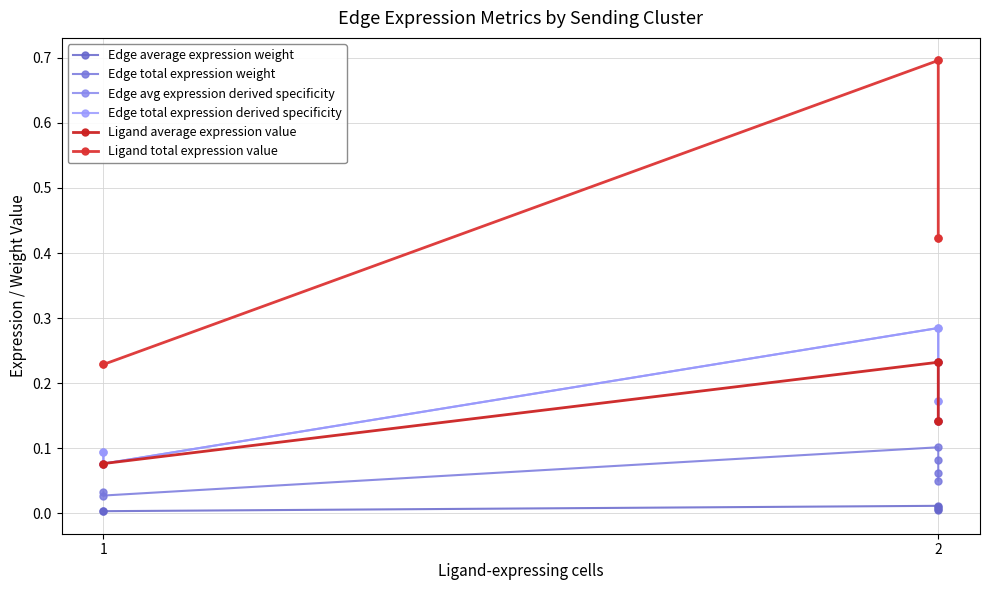

Count the number of data series in this chart.

6